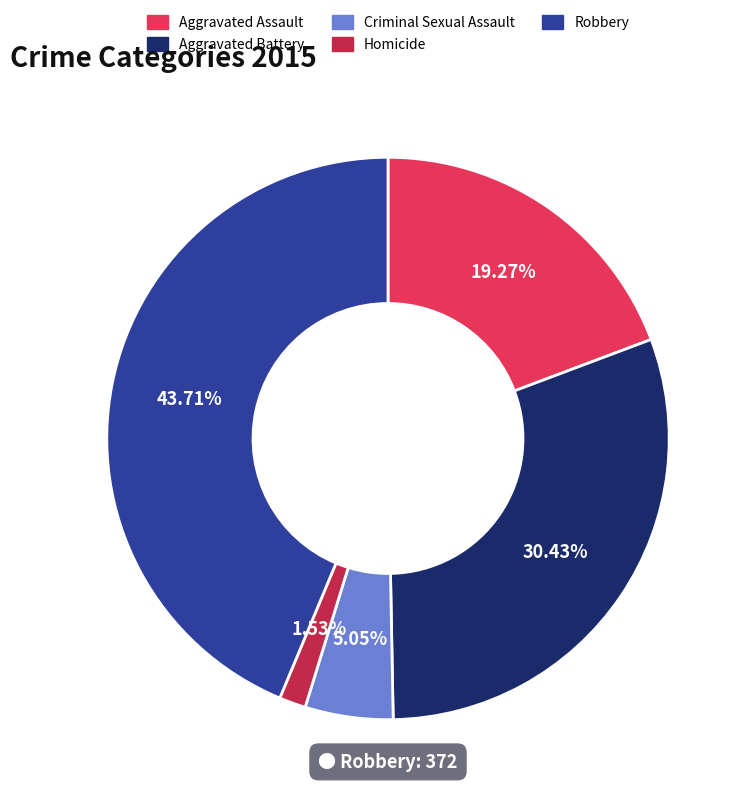

Does Aggravated Battery account for over 50% of the chart?

No